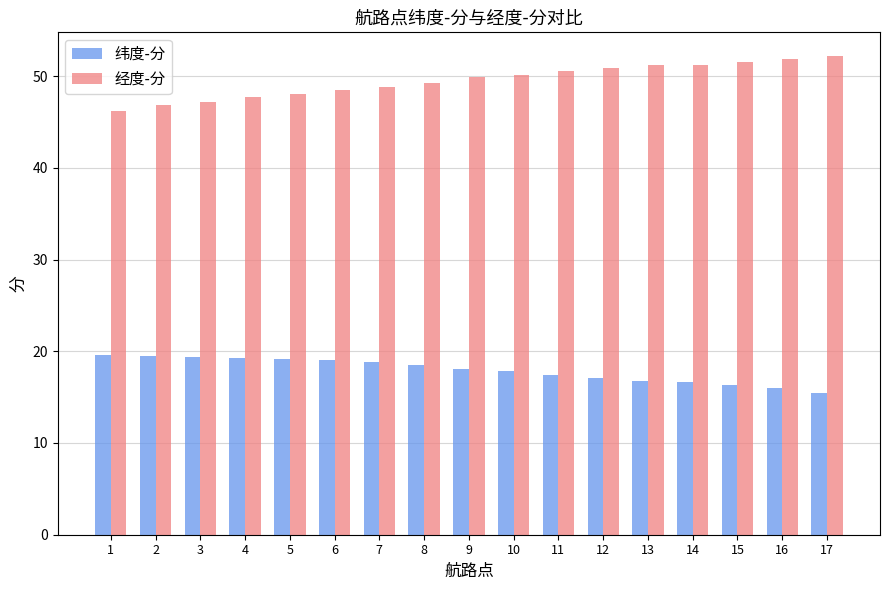

What is the total value across all series at 8?

67.8